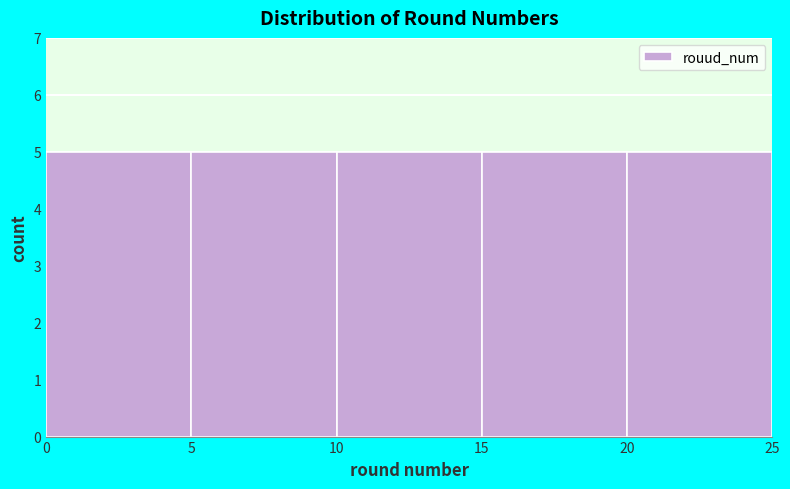

What is the height of the bar covering 10 to 15 on the x-axis? The values are not printed on the chart, so give them approximately, as read against the axis.

5